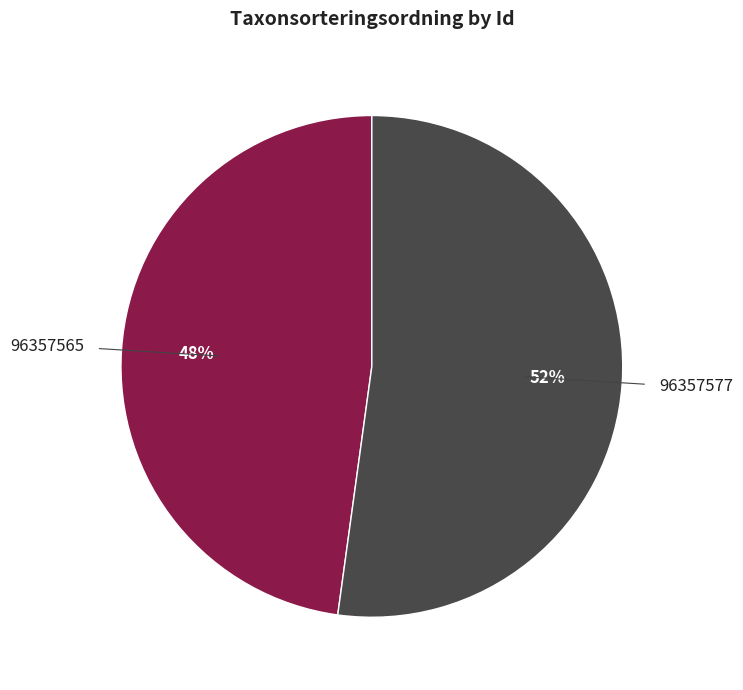

Which category has the smallest portion of the pie?

96357565